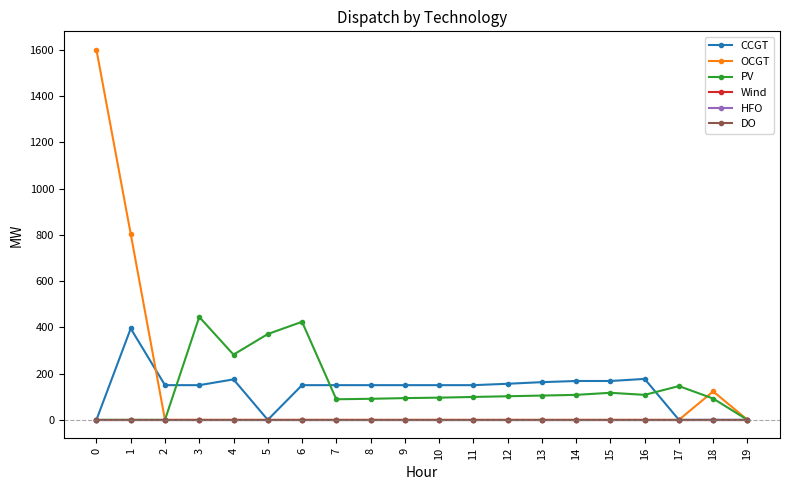

The value of CCGT at 5 is 201. True or false?

False